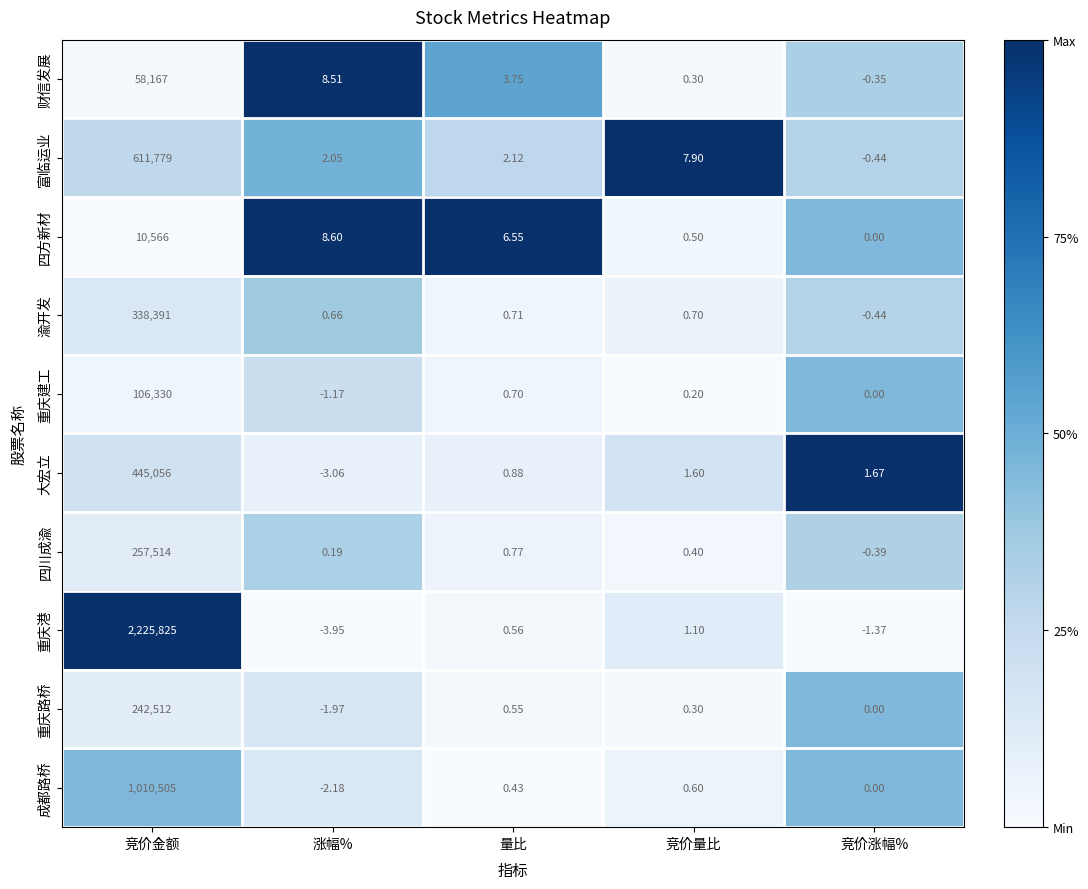

Between 竞价量比 and 竞价涨幅%, which series saw the biggest shift?

富临运业